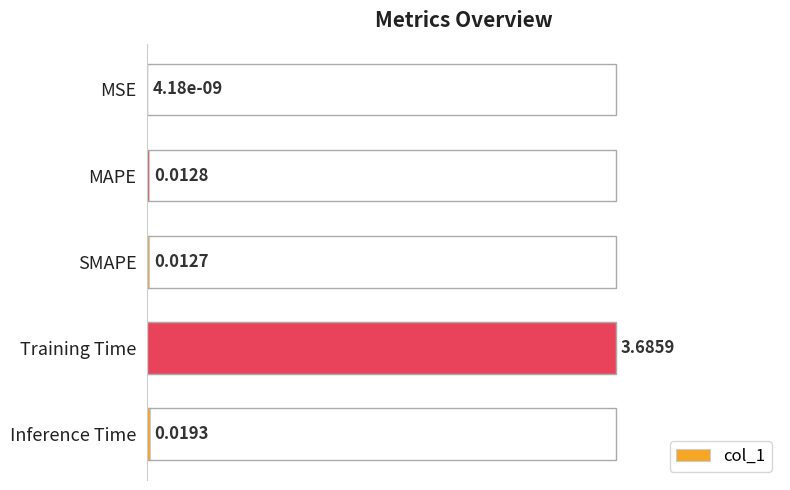

Which has a higher value, Inference Time or SMAPE?

Inference Time